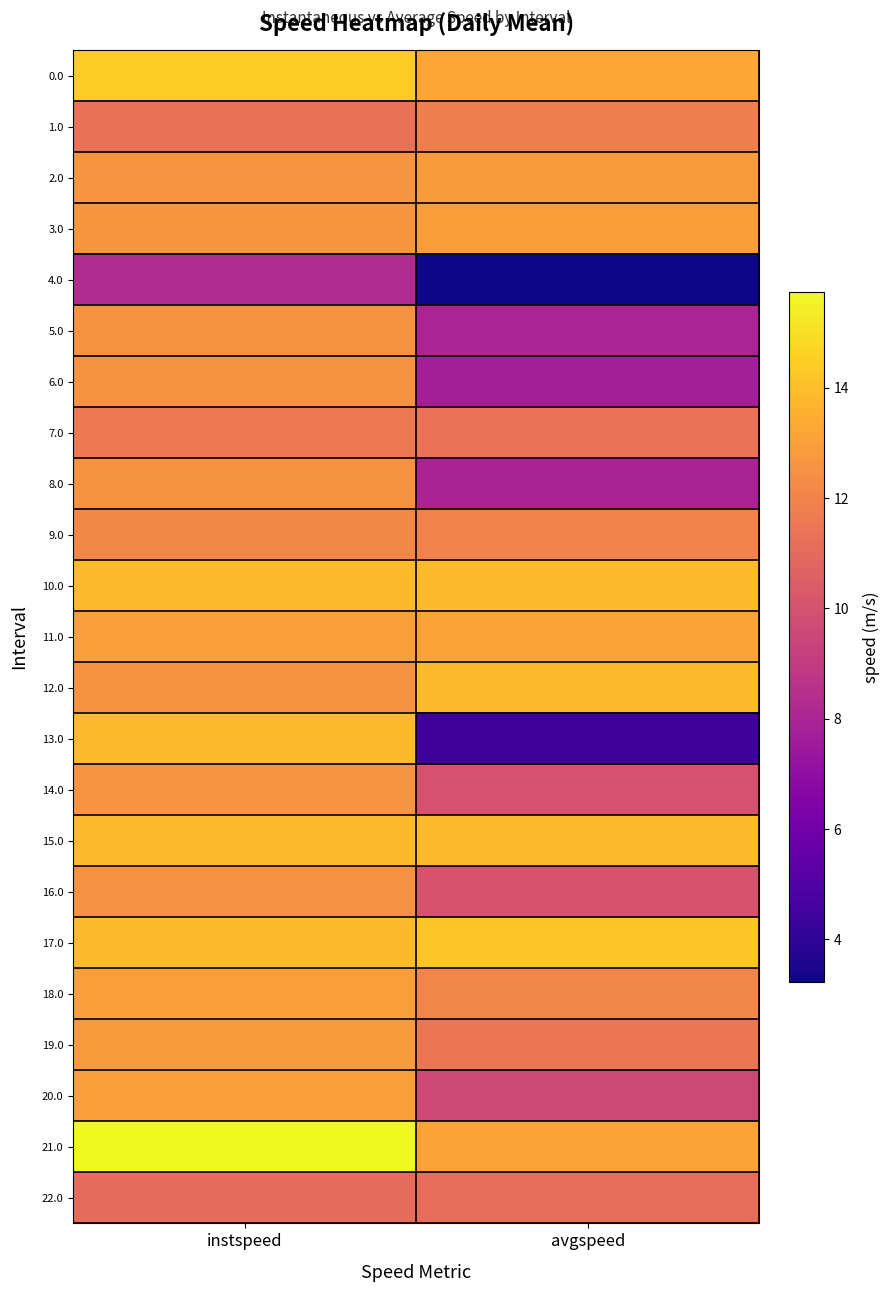

Which label corresponds to the smallest value in the chart?

avgspeed